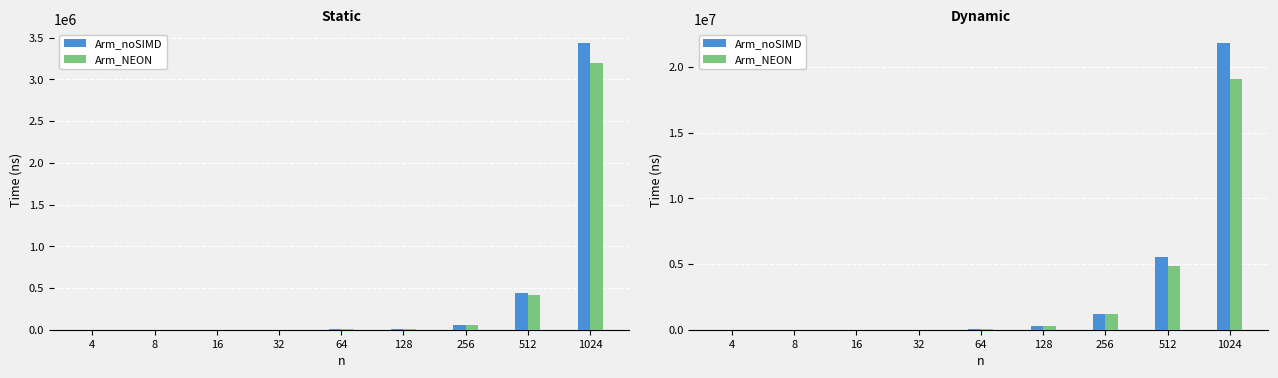

Count the number of categories in the chart.

9